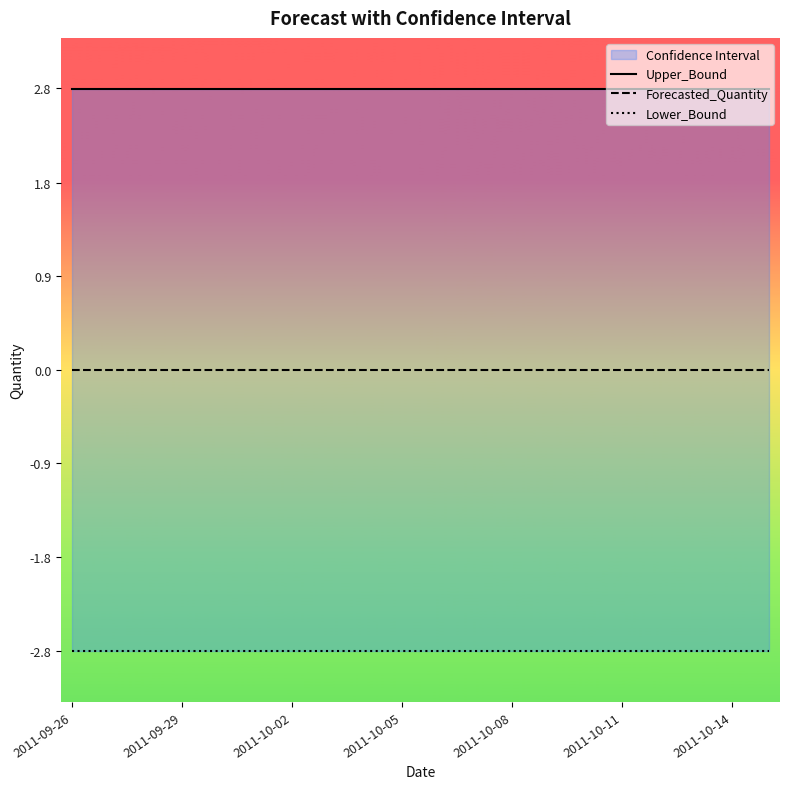

Rank the series by their maximum value, from highest to lowest.

Upper_Bound, Forecasted_Quantity, Lower_Bound